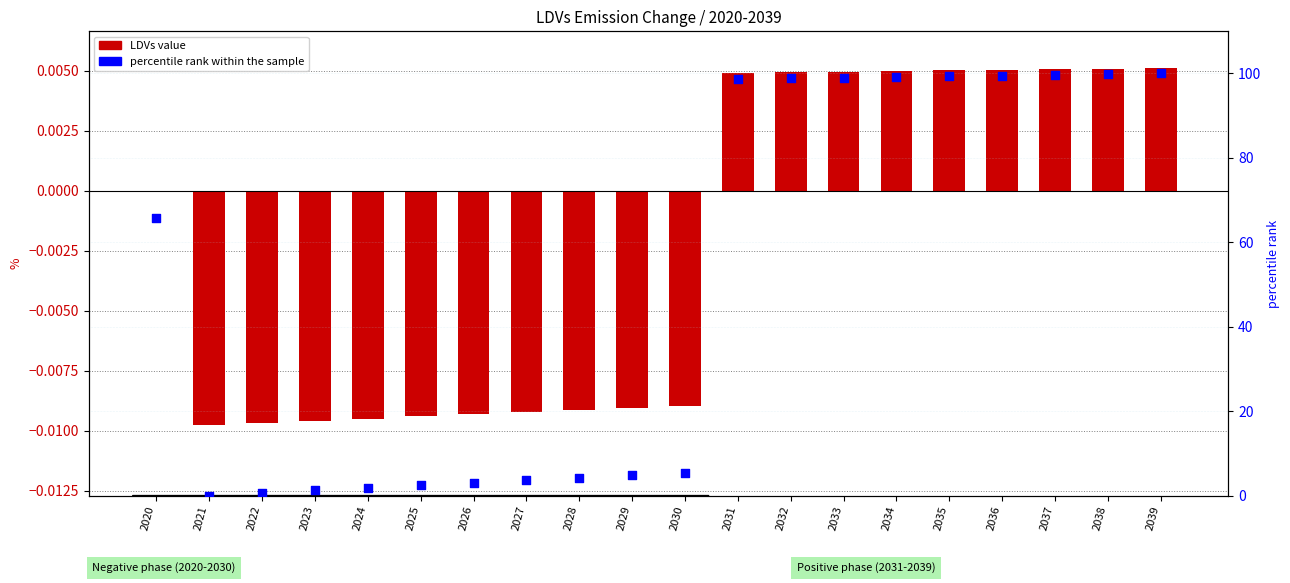

What is the total value across all series at 2025?

2.5